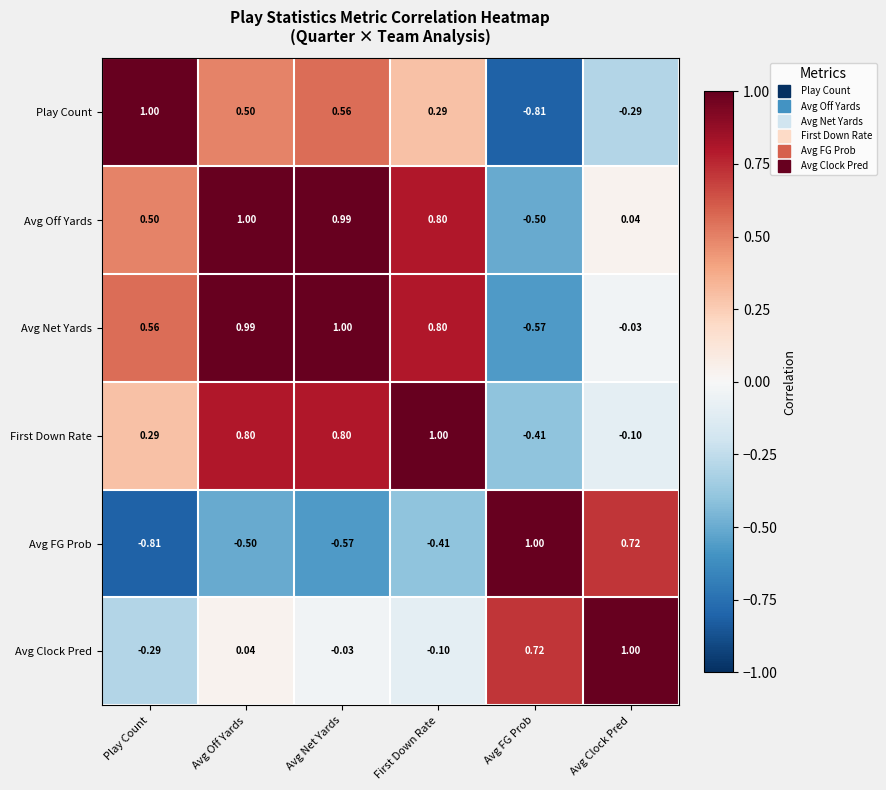

How many values in Avg Net Yards are above zero?

4